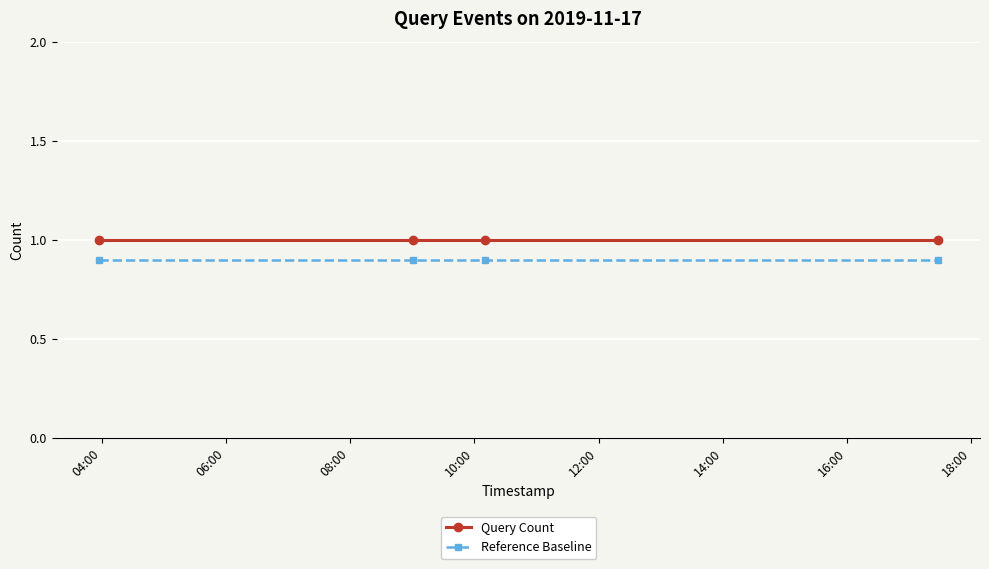

What is the value of the Reference Baseline point at the 3rd from the left?

0.9